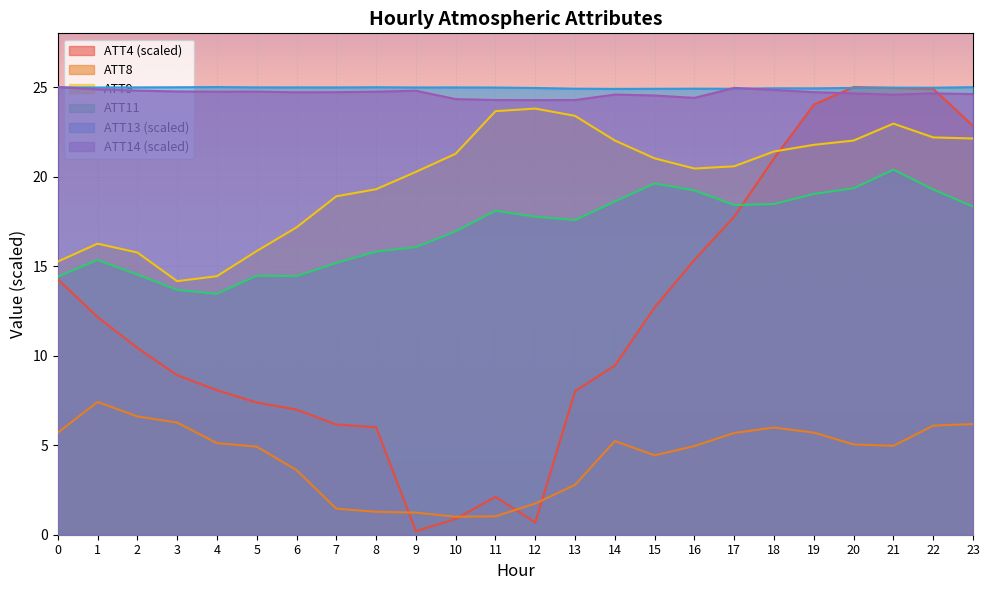

Which category has the lowest value across all series?

9